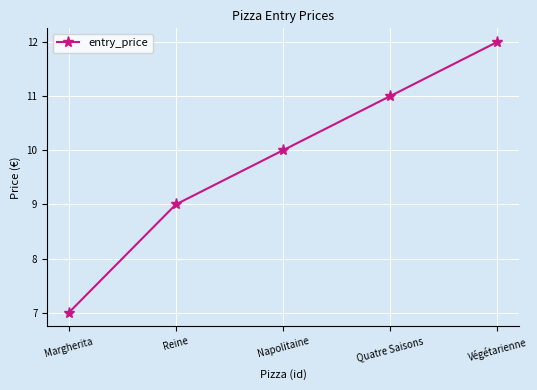

Is it true that the value at Quatre Saisons is 17?

False